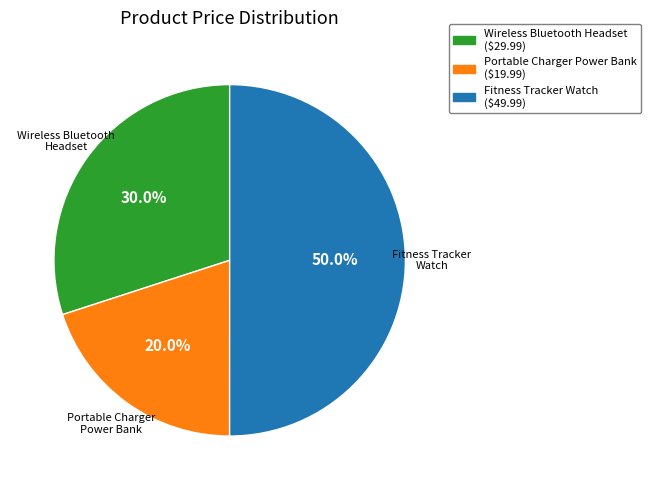

Which slice represents more than half of the pie?

Fitness Tracker Watch